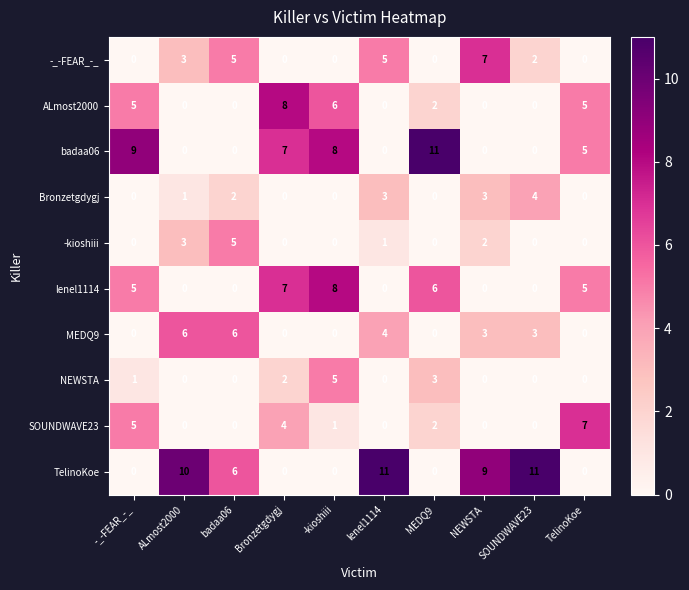

What is the maximum value shown in the chart?

11